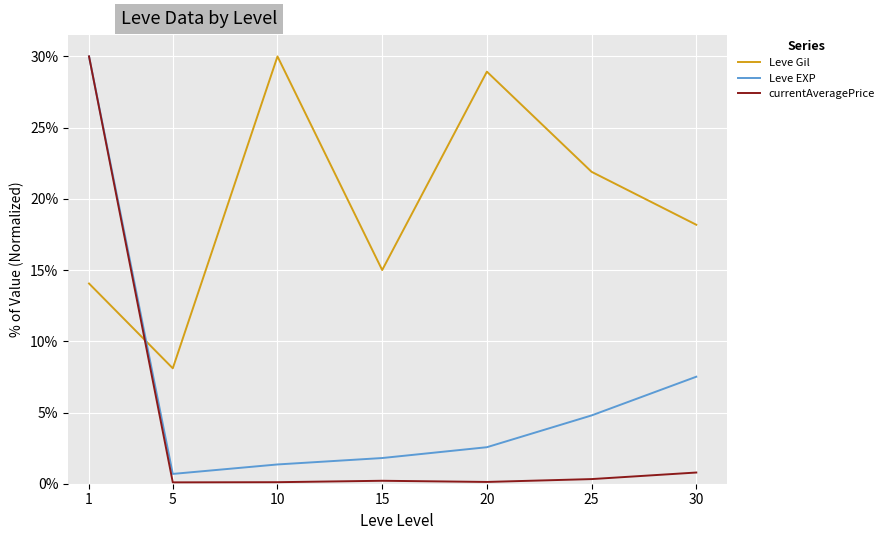

What value does the Leve EXP series have at 15?

1.8